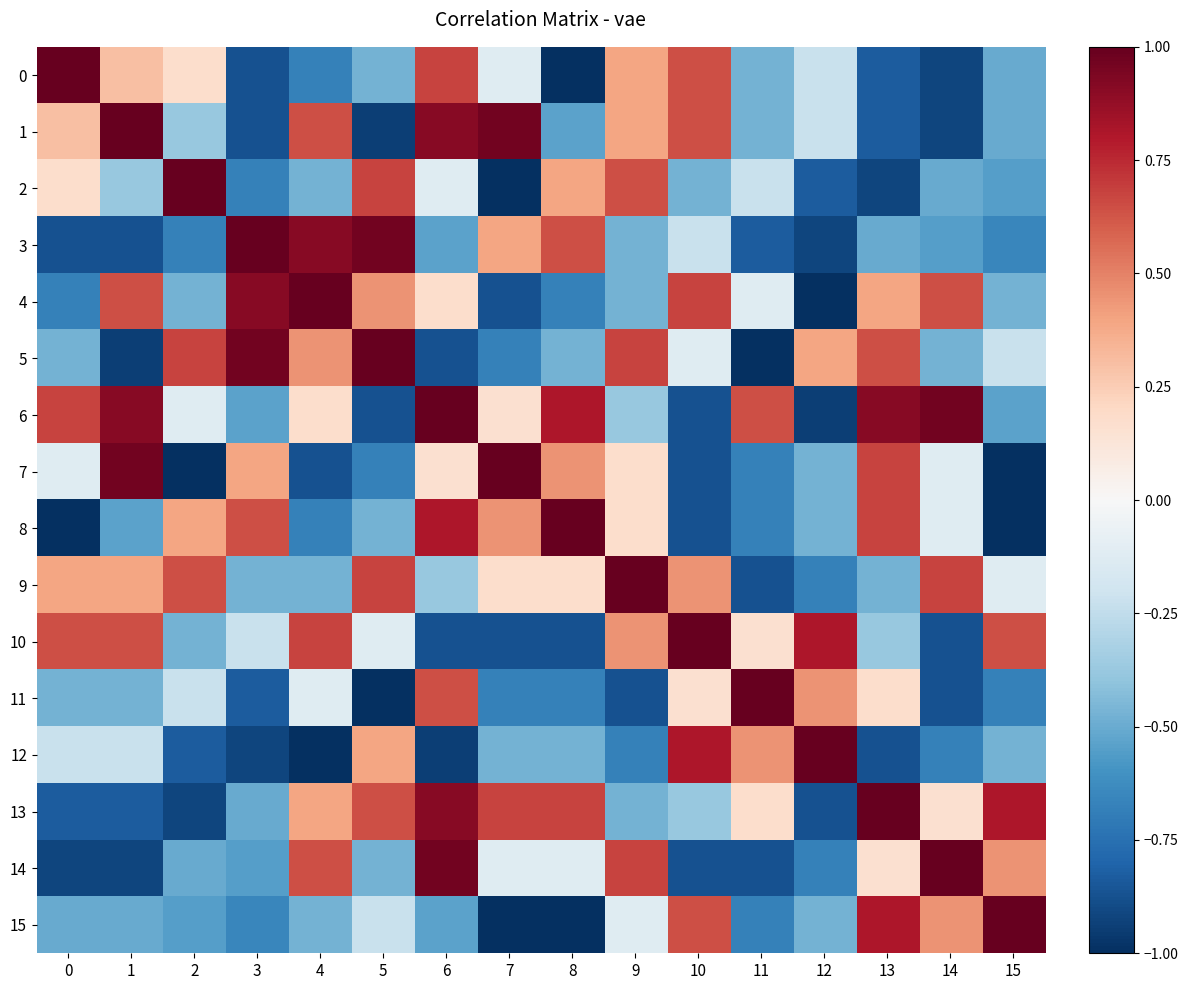

At how many categories does at least one series exceed 0?

16